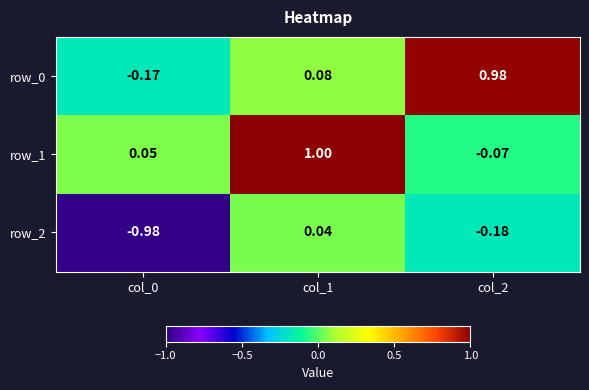

What is the spread (max minus min) of values at col_2?

1.2